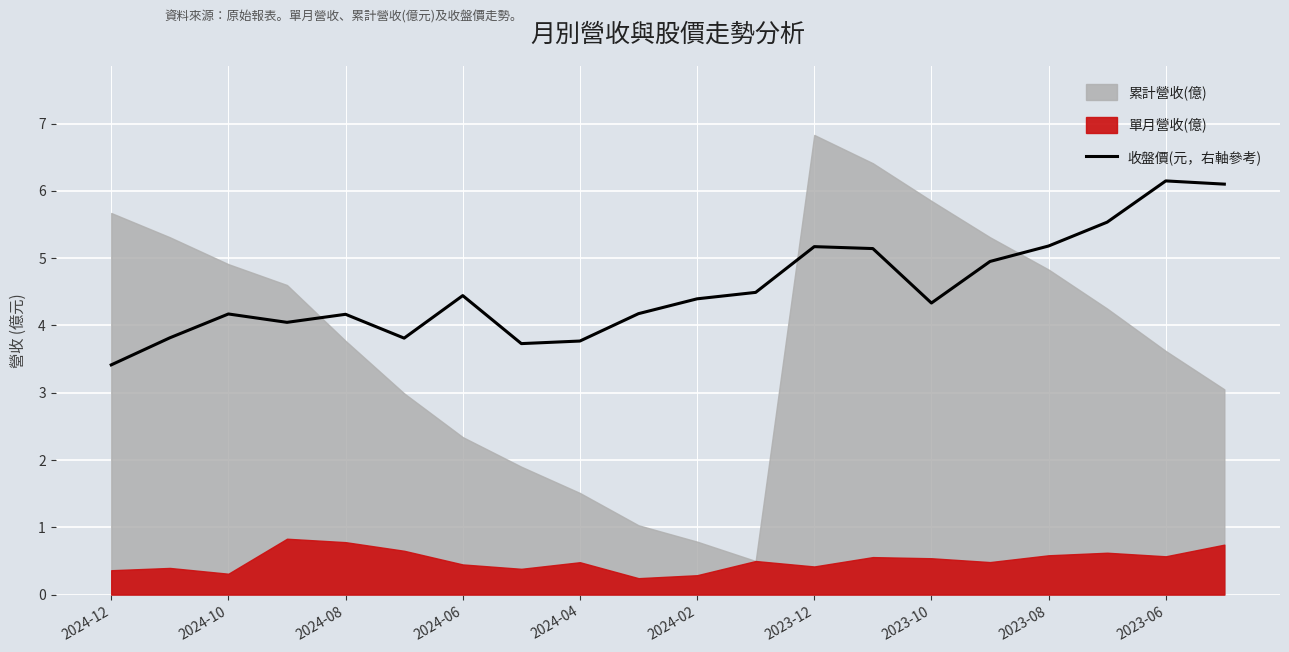

Is it true that 收盤價(元，右軸參考) equals 5.2 at 2023-08?

True